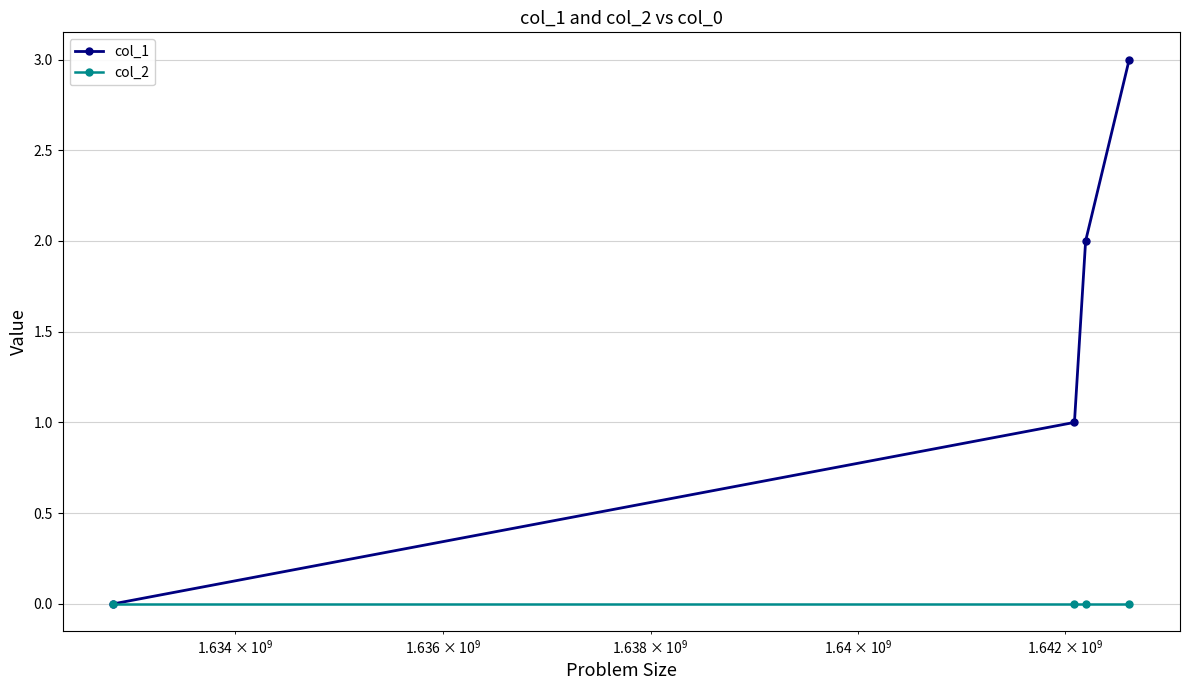

How many categories are shown in the chart?

4